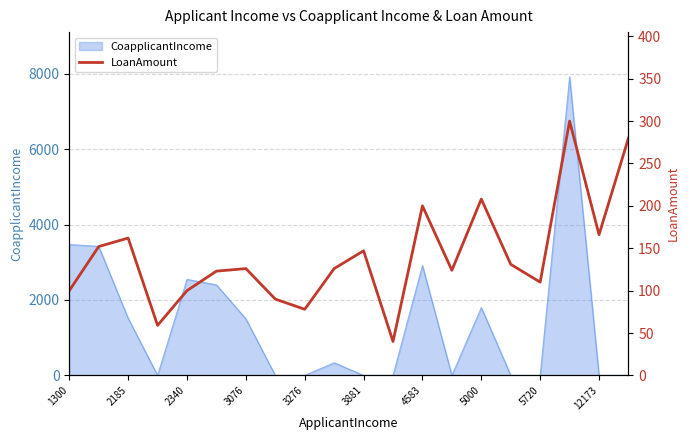

What is the maximum value for CoapplicantIncome?

7916